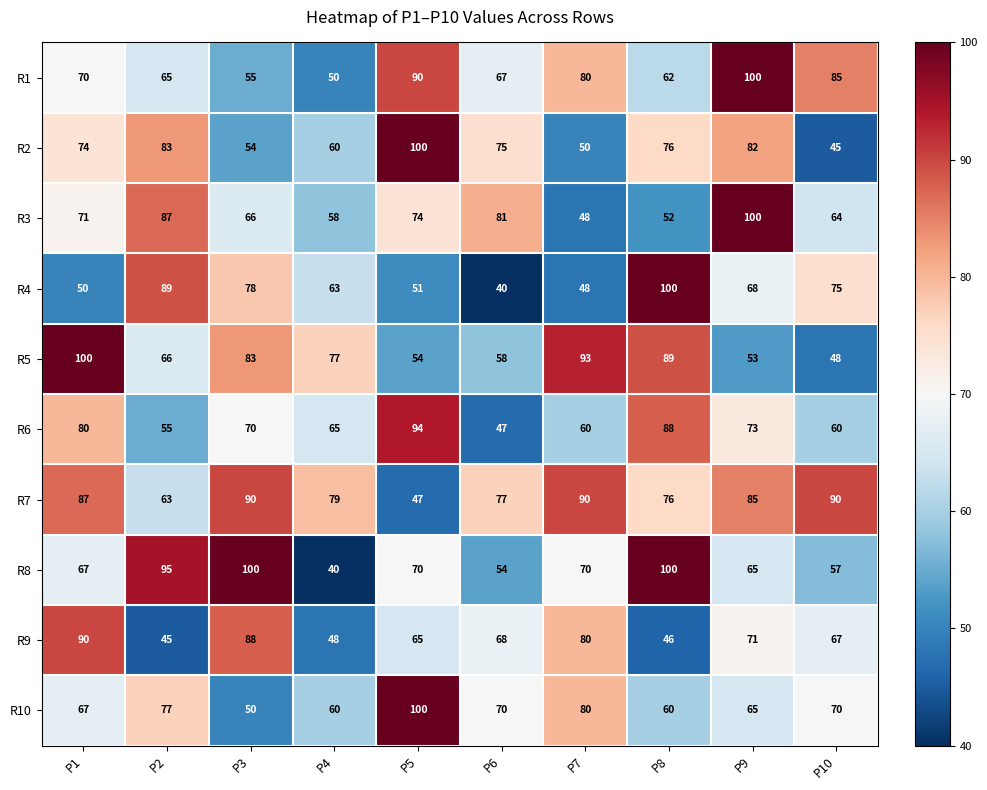

Where is R7 nearest to the value 68?

P2